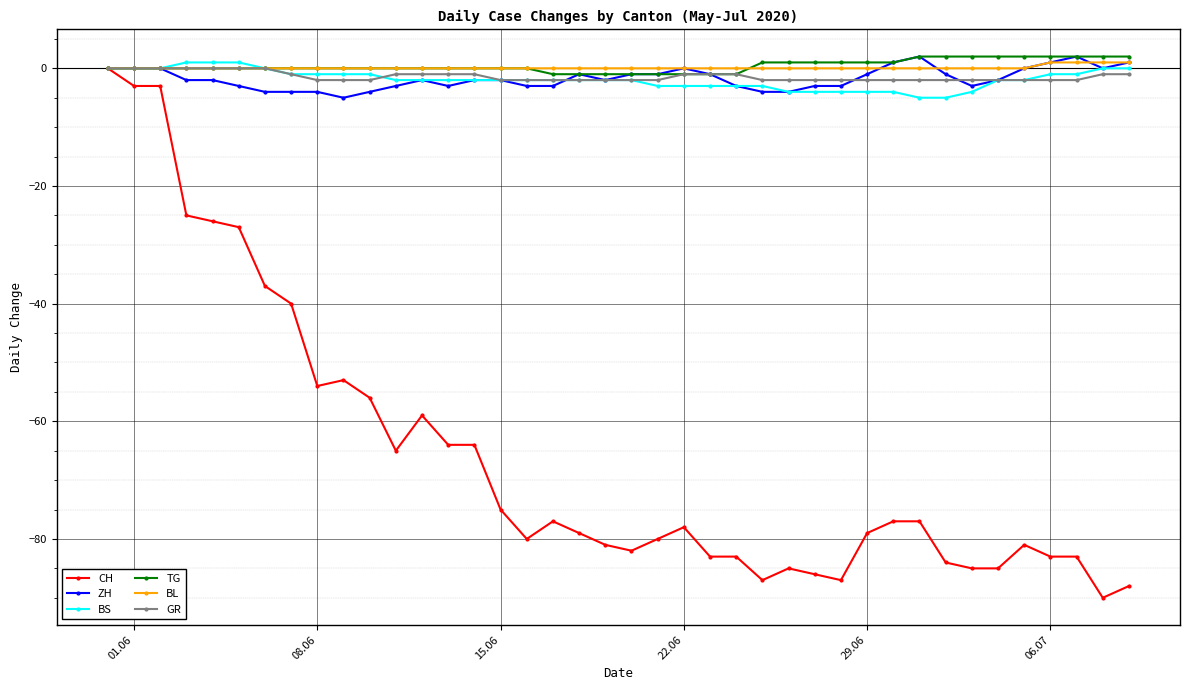

How many lines are shown in the chart?

6